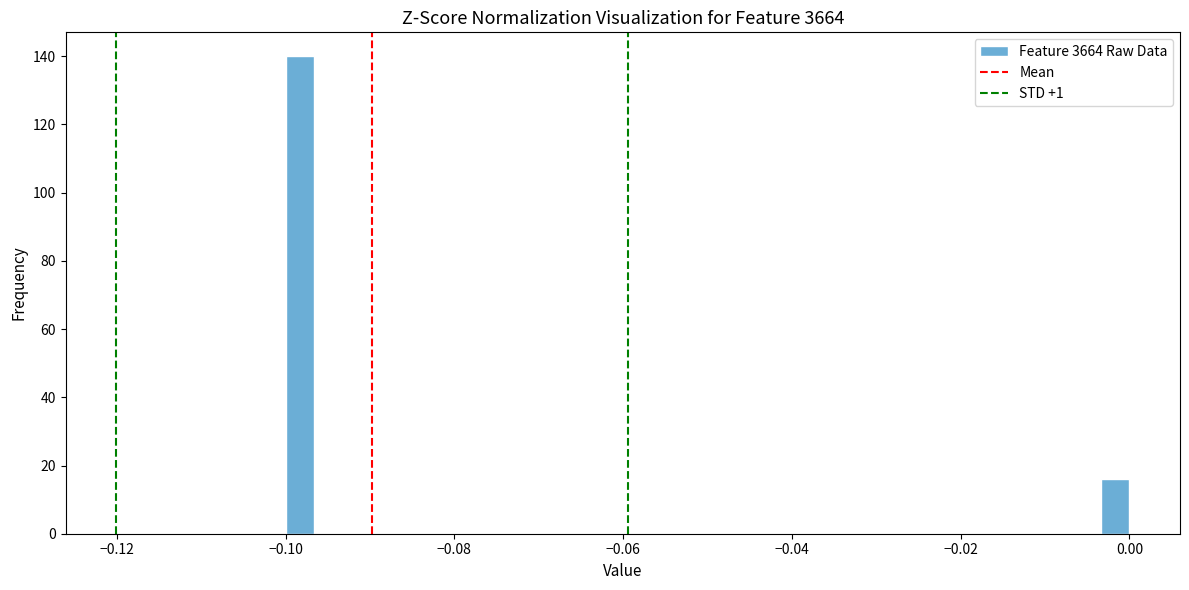

Read against the x-axis, roughly where is the centre of the tallest bar?

-0.098